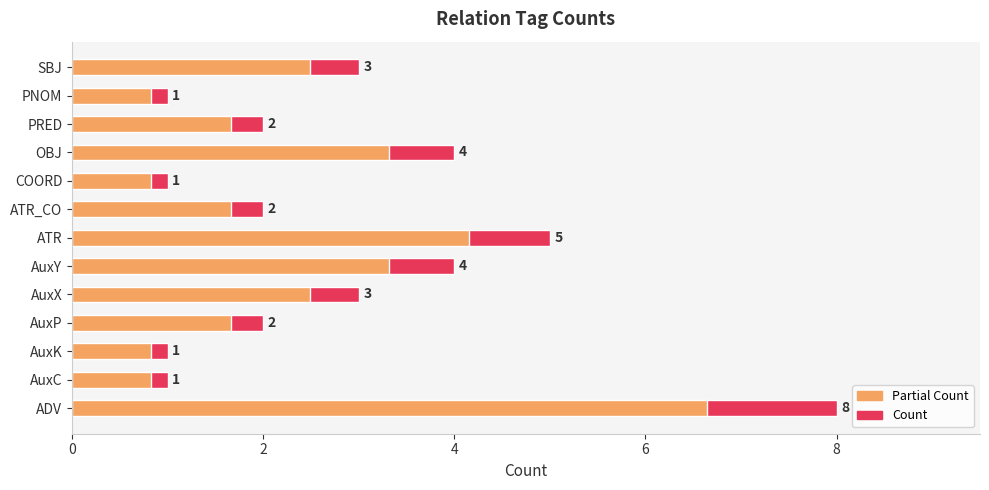

What is the value of the 4th bar from the left?

2